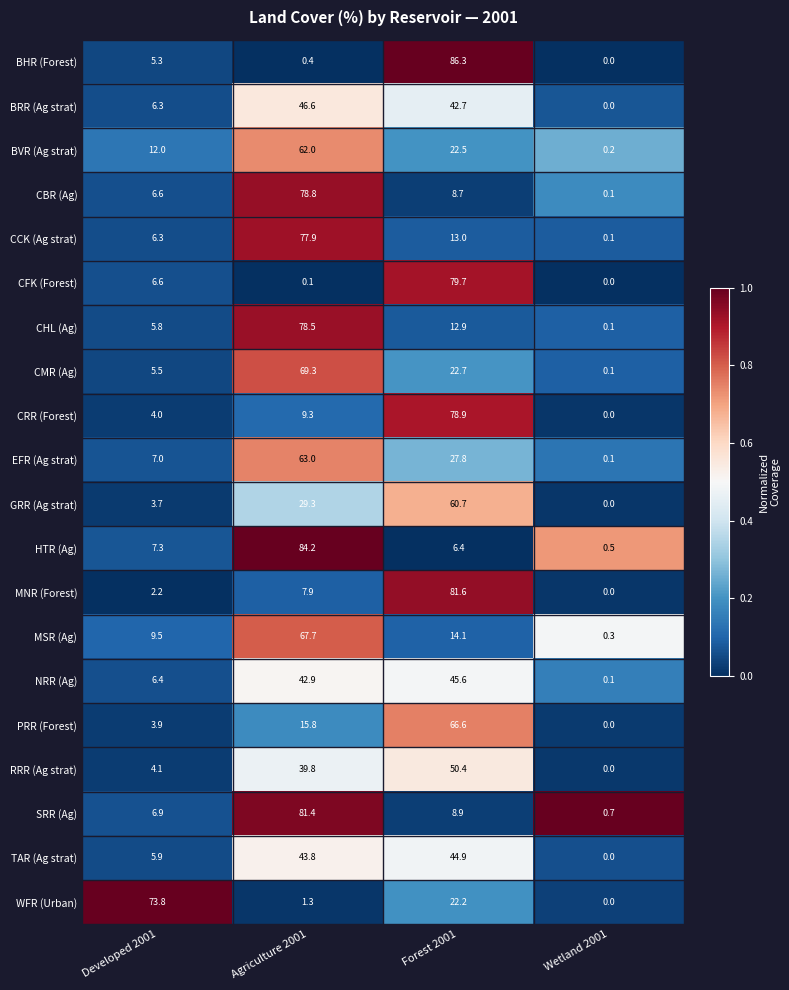

What is the greatest value displayed?

86.3